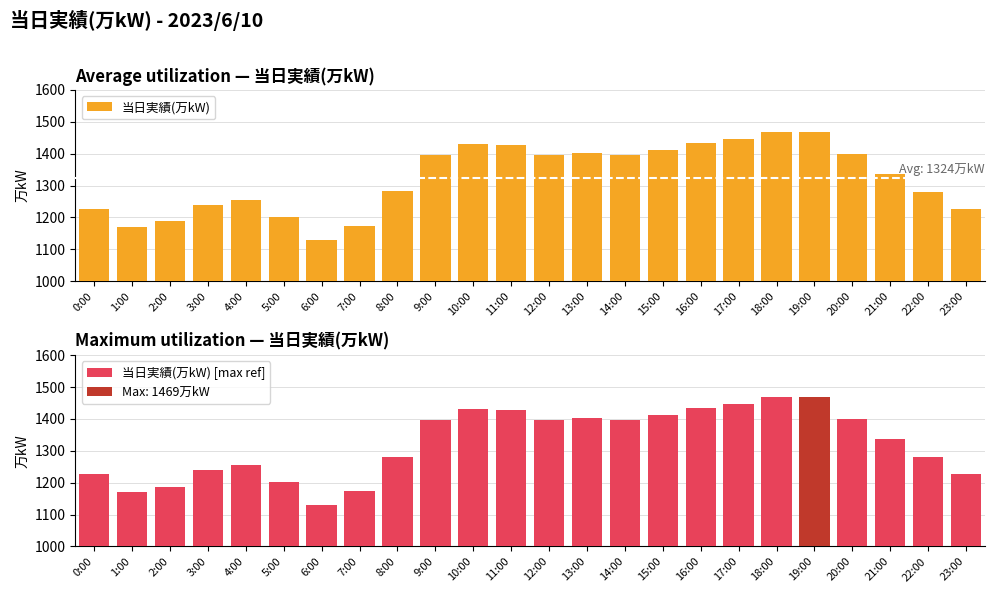

Which series has the largest total across all categories?

当日実績(万kW)